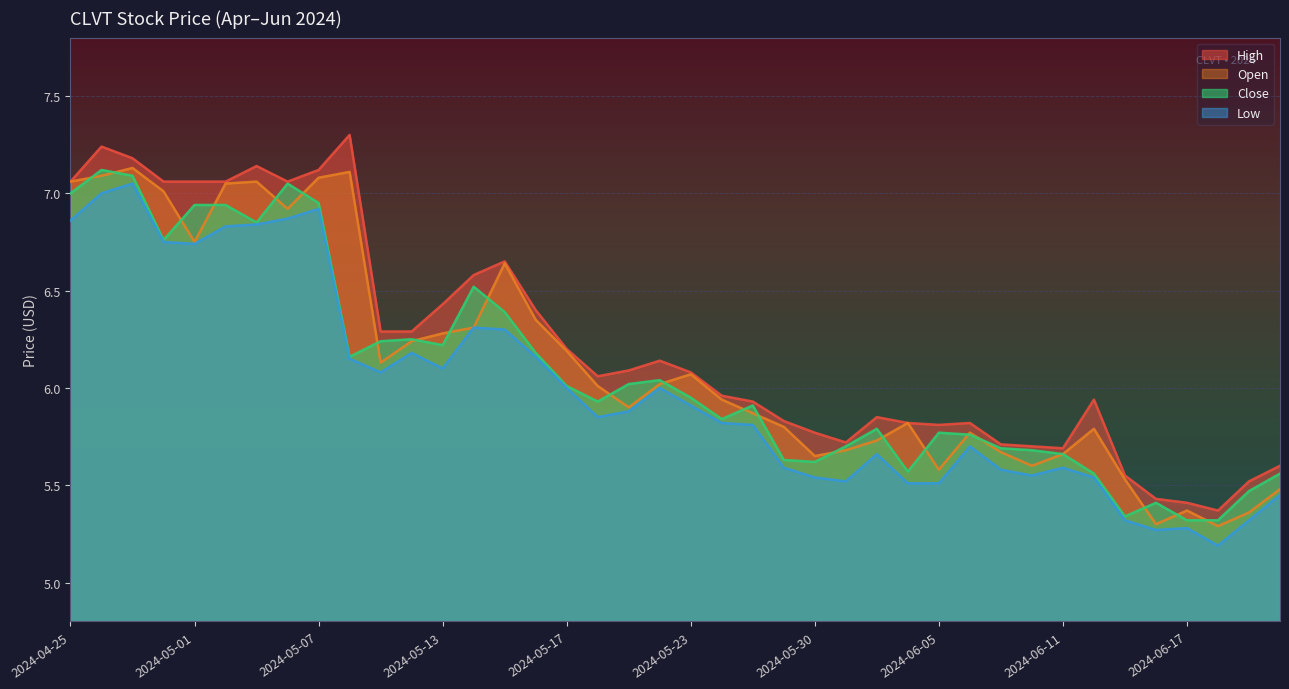

List the series in order of their overall mean, highest first.

High, Open, Close, Low